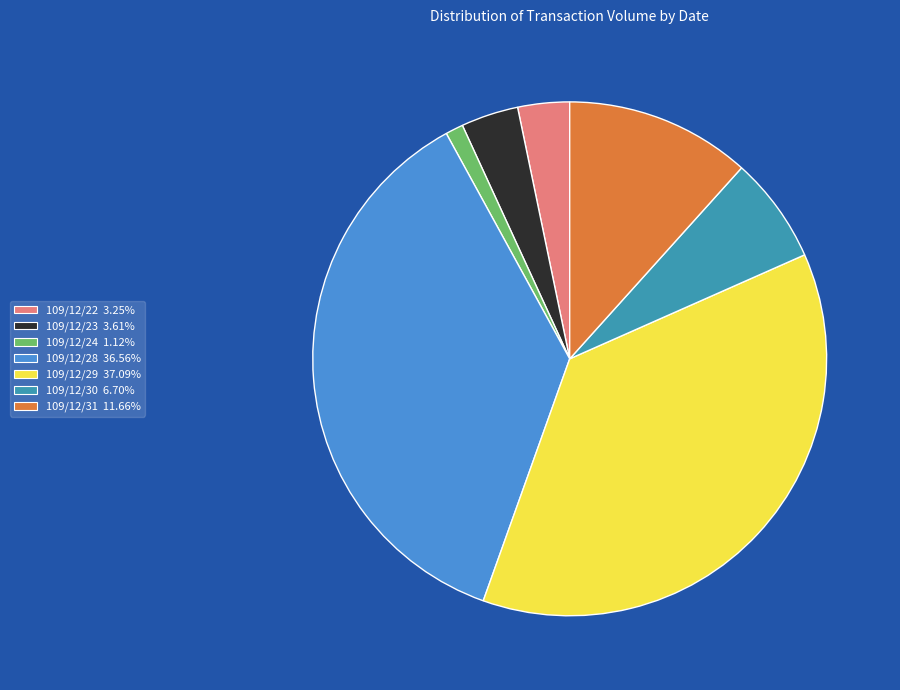

What is the largest slice in the pie chart?

109/12/29